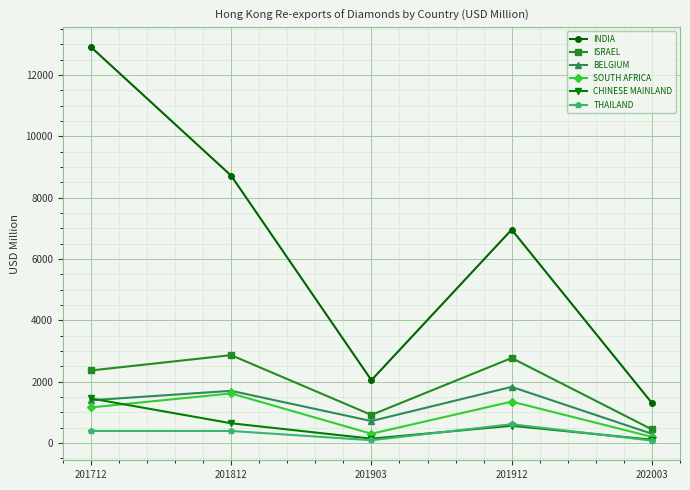

Which category has the highest value across all series?

201712